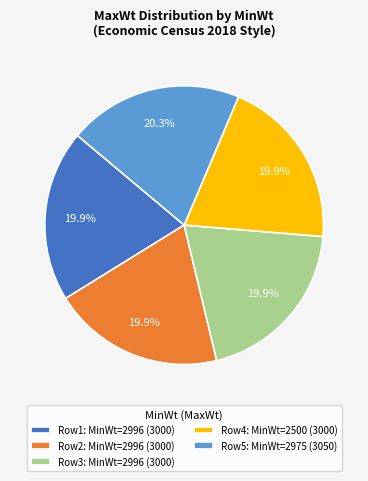

Is the sum of Row2: MinWt=2996 (3000) and Row5: MinWt=2975 (3050) greater than half?

No